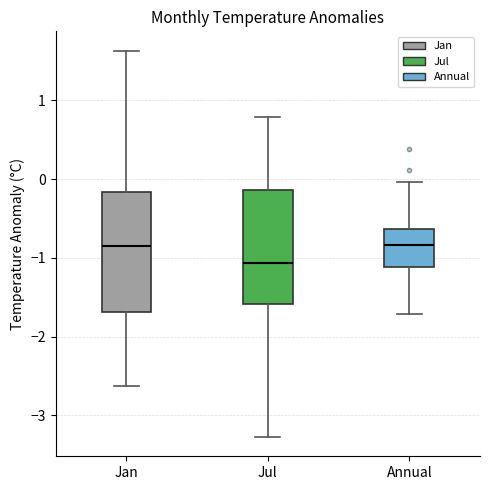

Reading left to right, read every box against the y-axis: the position of its median line, the range the box covers, and the ends of its whiskers. The values are not printed on the chart, so give them approximately, as read against the axis.

Jan: median -0.9, box -1.7 to -0.2, whiskers -2.6 to 1.6
Jul: median -1.1, box -1.6 to -0.1, whiskers -3.3 to 0.8
Annual: median -0.8, box -1.1 to -0.6, whiskers -1.7 to 0.0